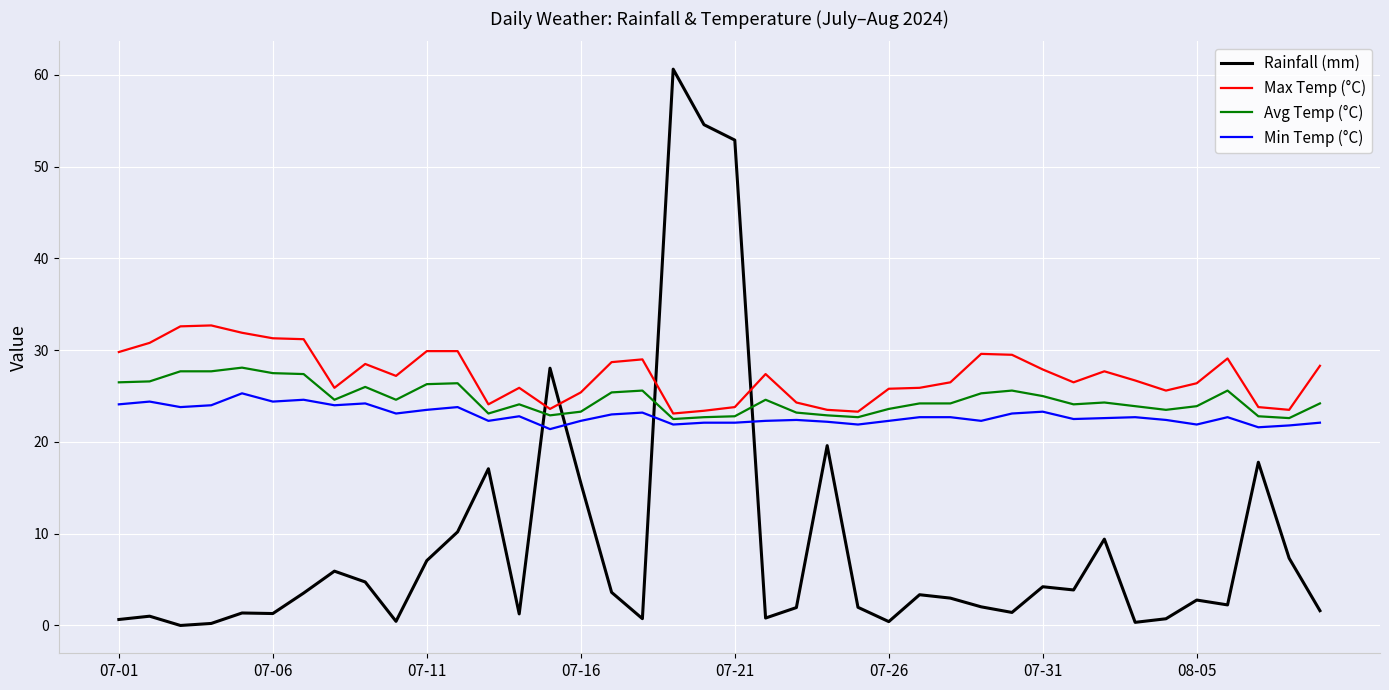

What is the maximum value shown in the chart?

60.6